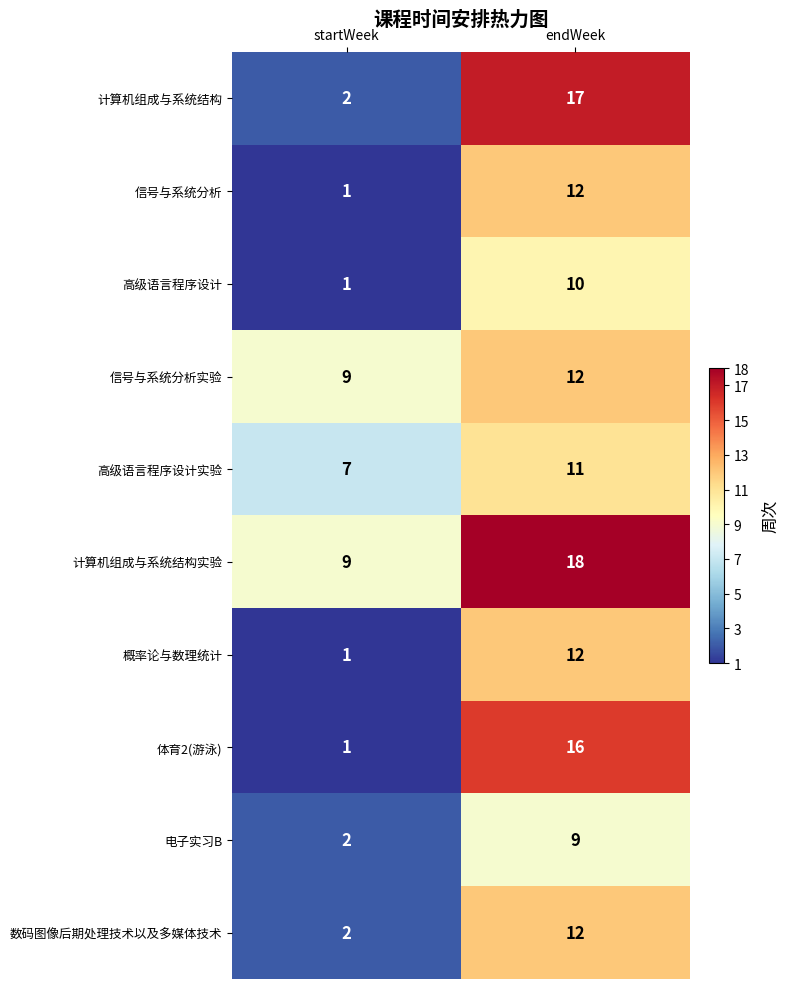

List the labels in order of 电子实习B value, largest first.

endWeek, startWeek